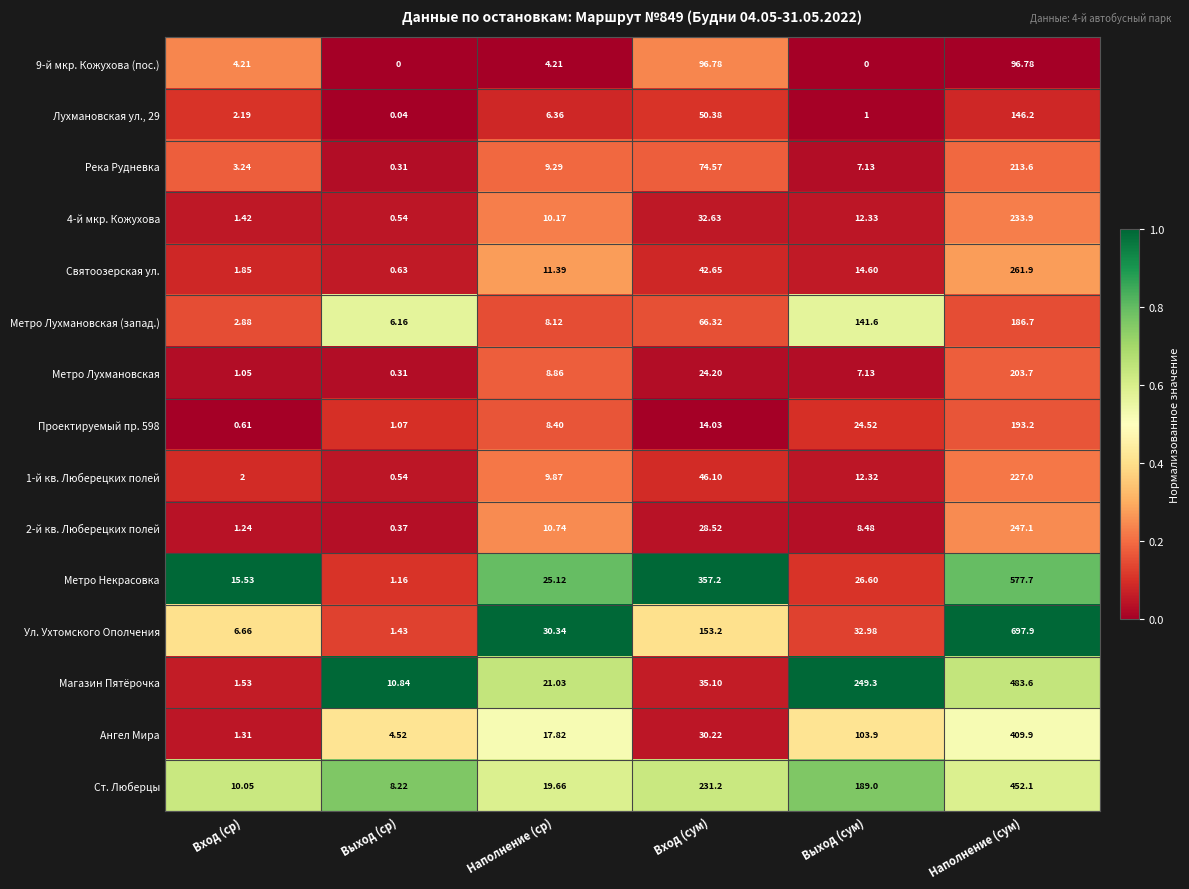

What is the total value across all series at Наполнение (сум)?

4631.3